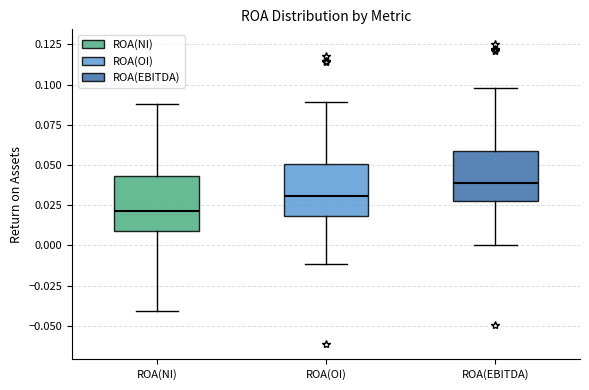

Which box's median line is the highest?

ROA(EBITDA)